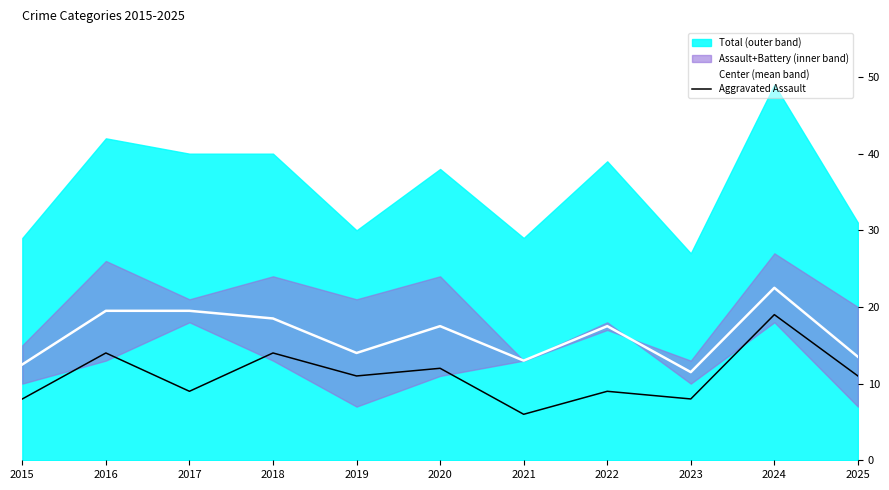

Is the value of Aggravated Assault at 2019 greater than the value of Center (mean band) at 2017?

No